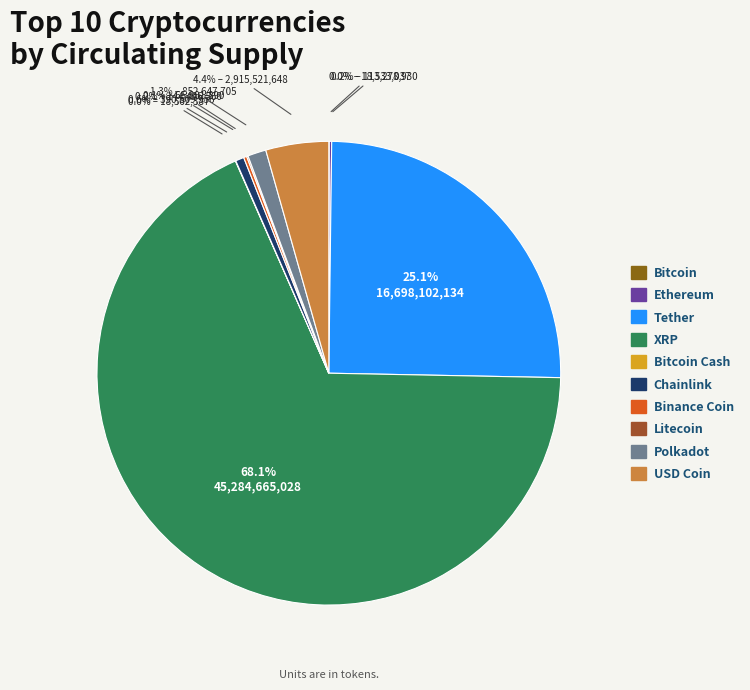

Is there a majority slice in this chart?

Yes